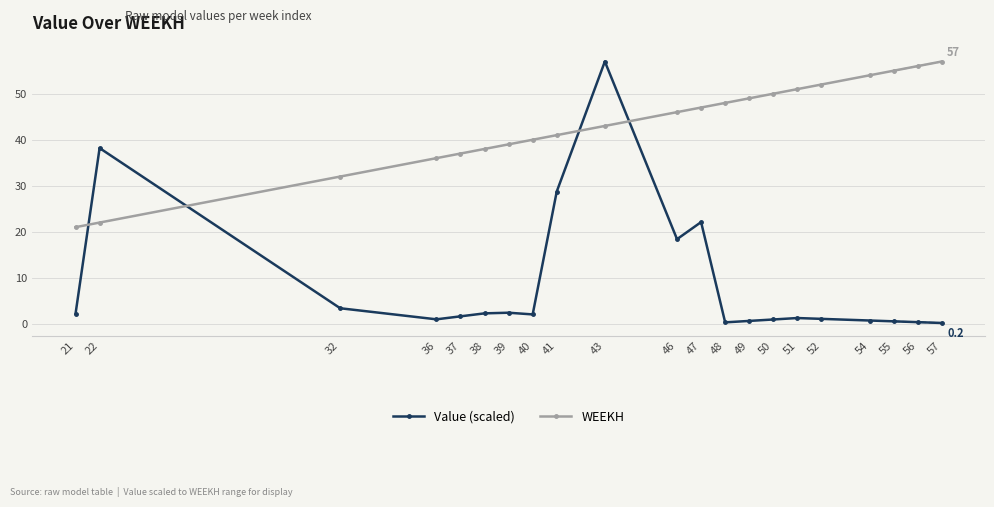

Which series has the largest total across all categories?

WEEKH